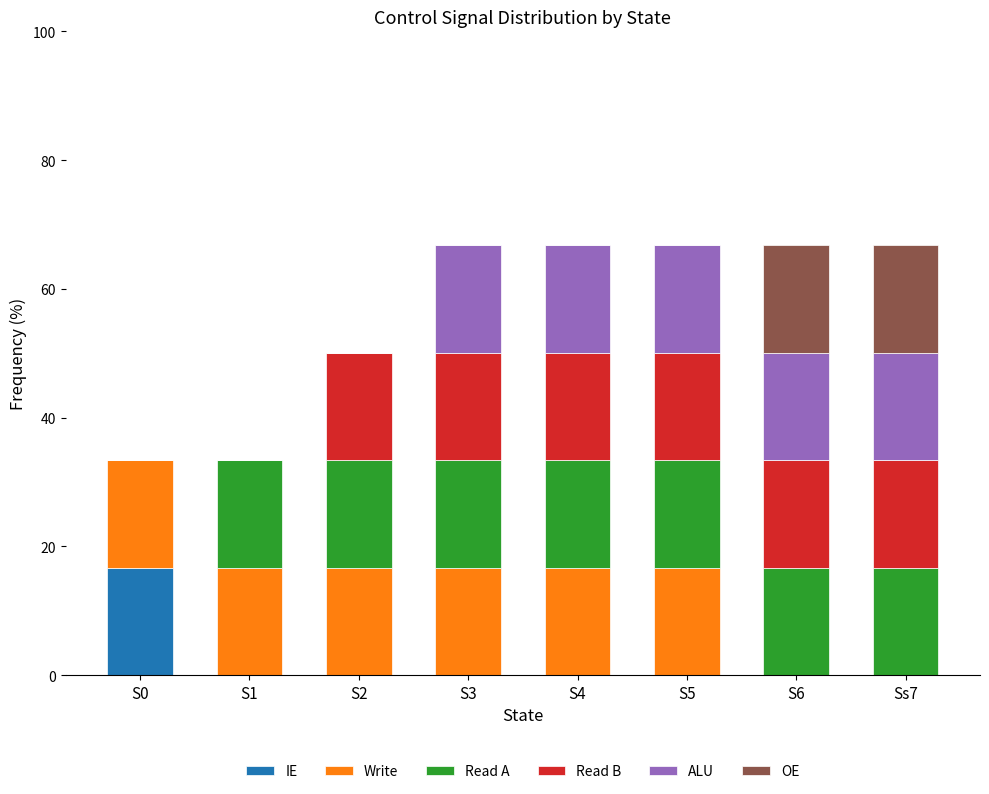

What is the total value across all series at Ss7?

66.8